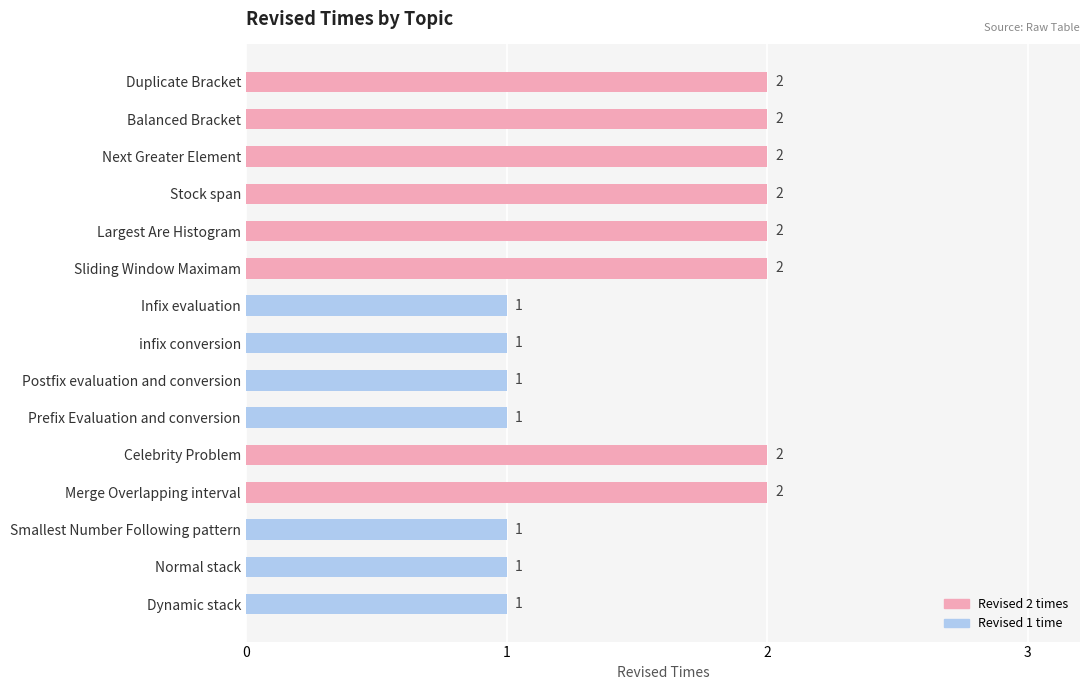

Count the values in the range 1 to 2.

15